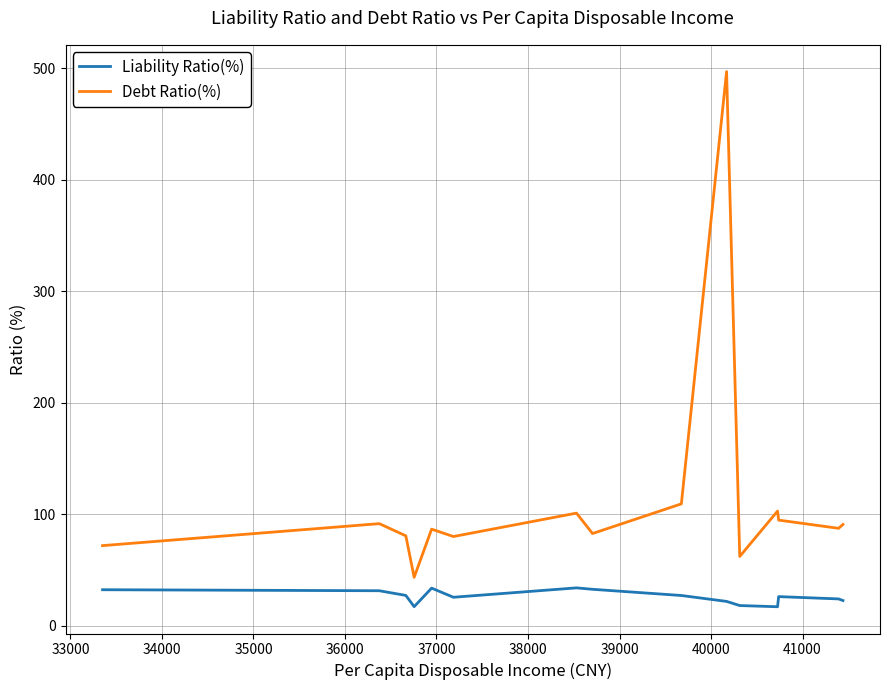

True or false: Debt Ratio(%) and Liability Ratio(%) intersect in this chart.

False